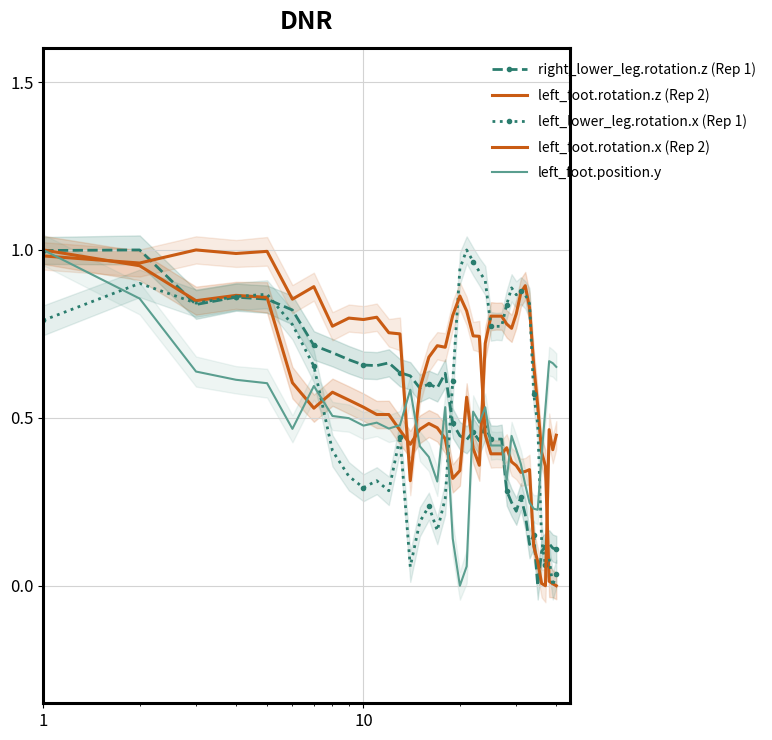

What are all the series names shown in the legend?

right_lower_leg.rotation.z (Rep 1), left_foot.rotation.z (Rep 2), left_lower_leg.rotation.x (Rep 1), left_foot.rotation.x (Rep 2), left_foot.position.y